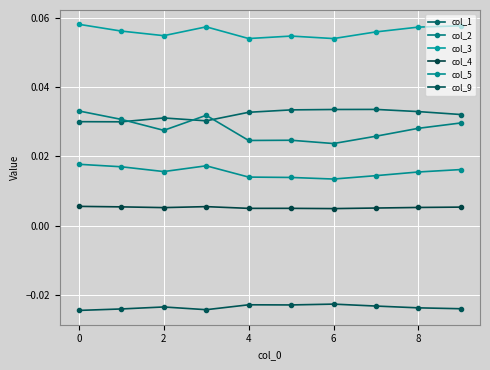

True or false: col_3 and col_9 intersect in this chart.

False